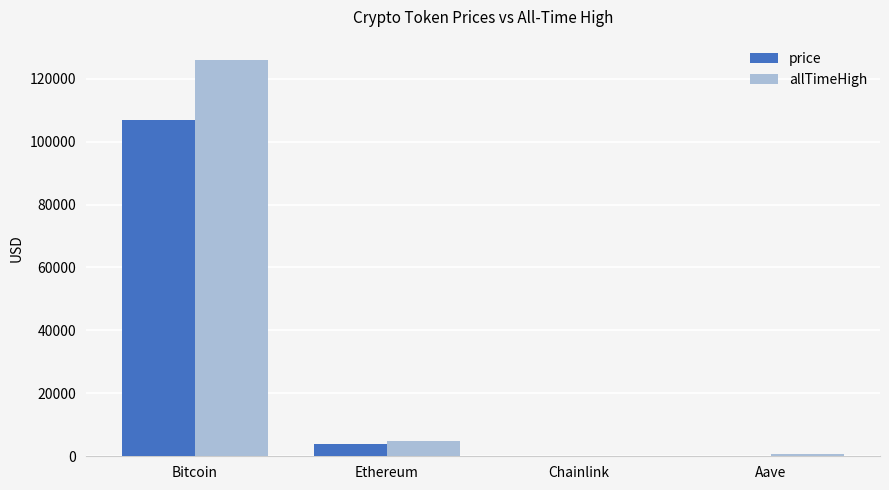

Is it true that allTimeHigh equals 4946.1 at Ethereum?

True